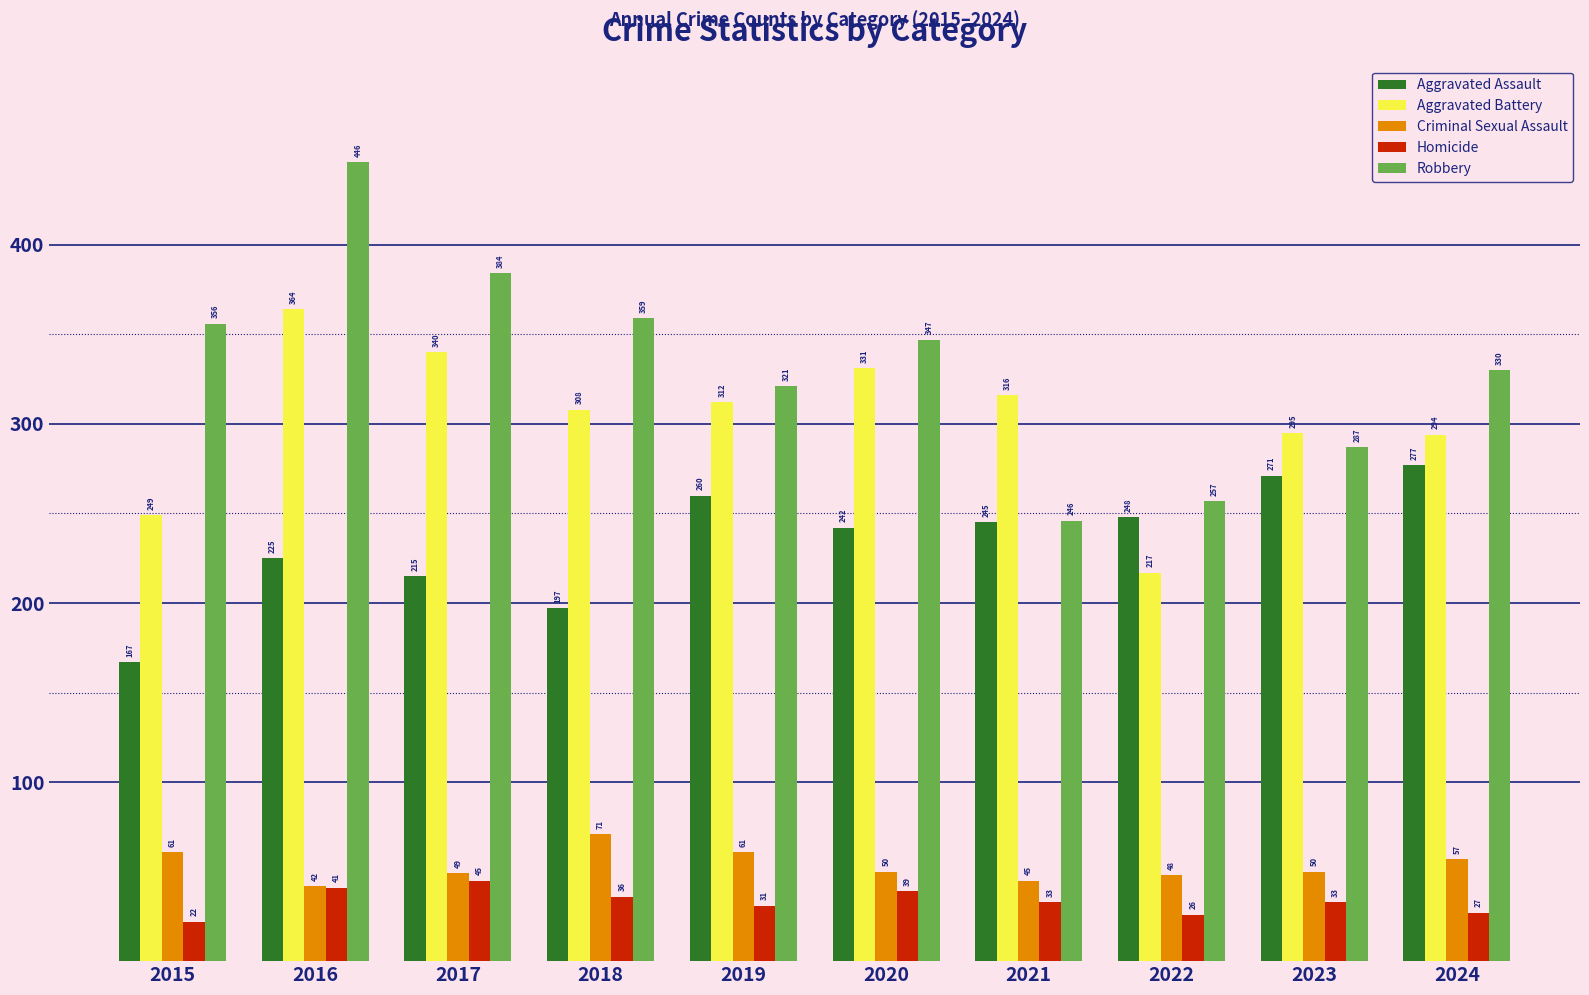

Between 2015 and 2020, which series saw the biggest shift?

Aggravated Battery